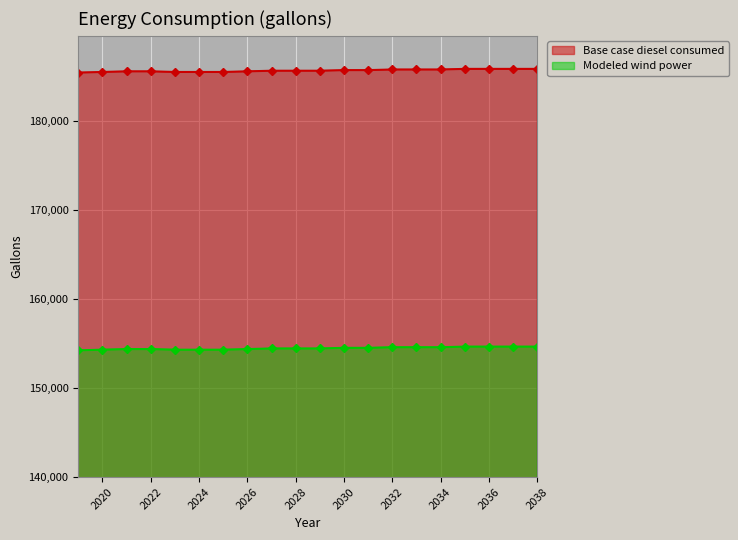

How many lines are shown in the chart?

2